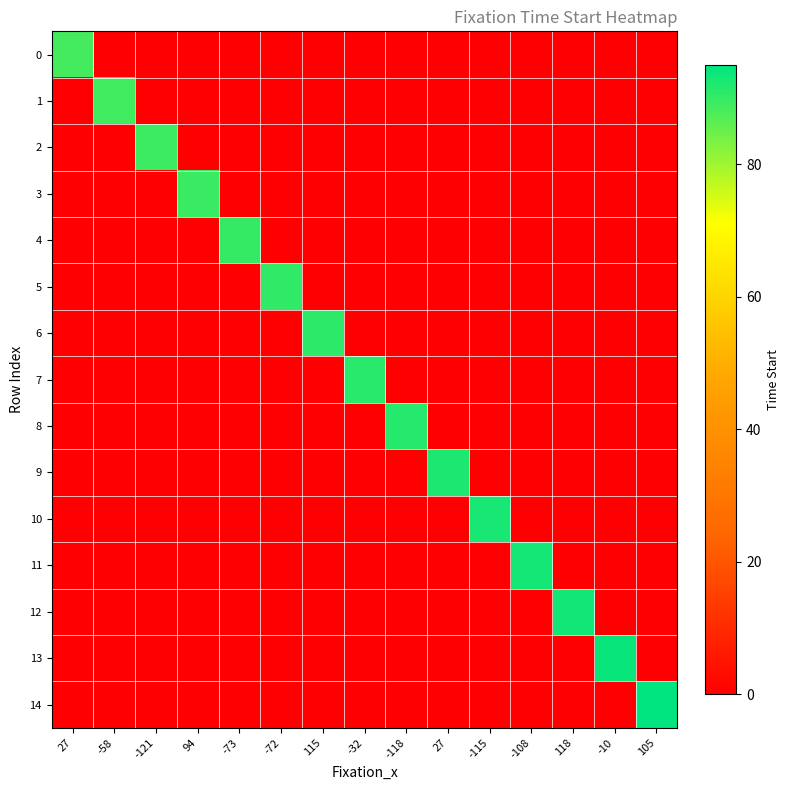

What is the total value across all series at -118?

91.5